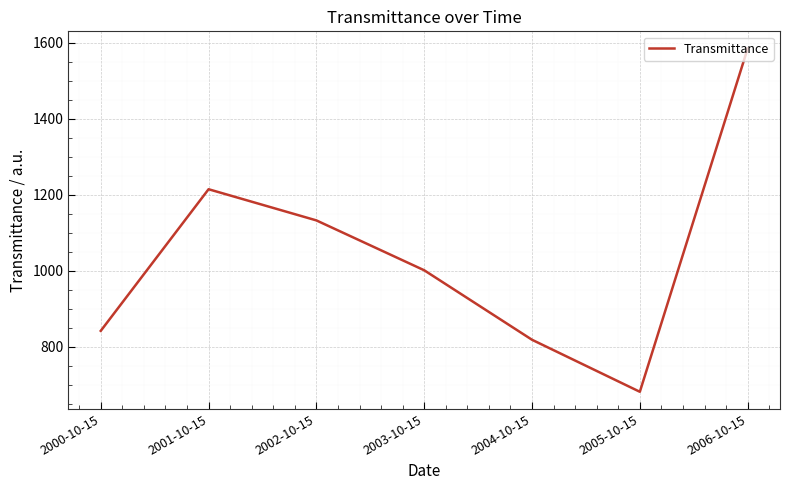

What value does the data have at 2003-10-15?

1001.0